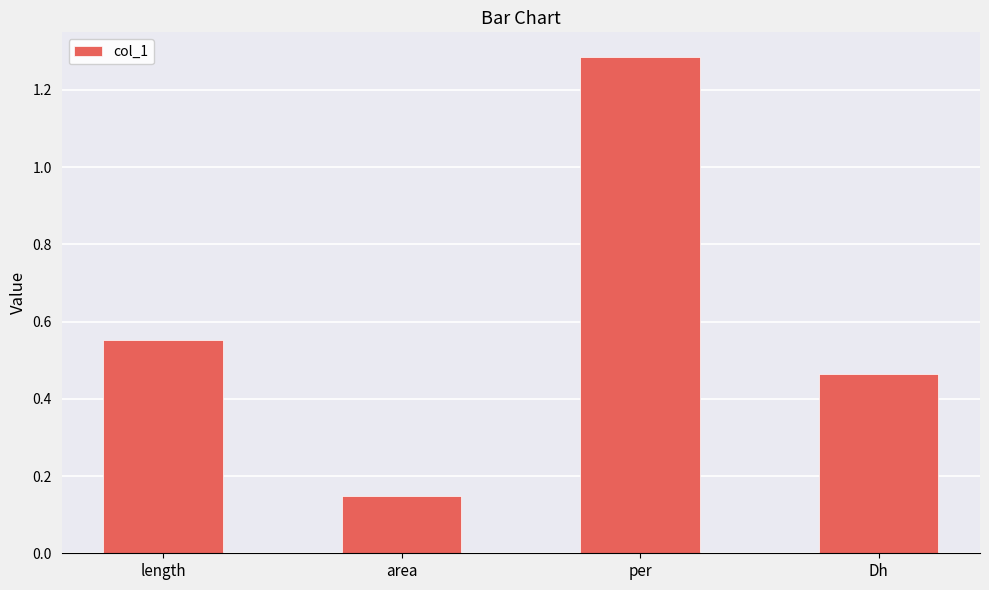

At which category does the chart reach its peak across all series?

per